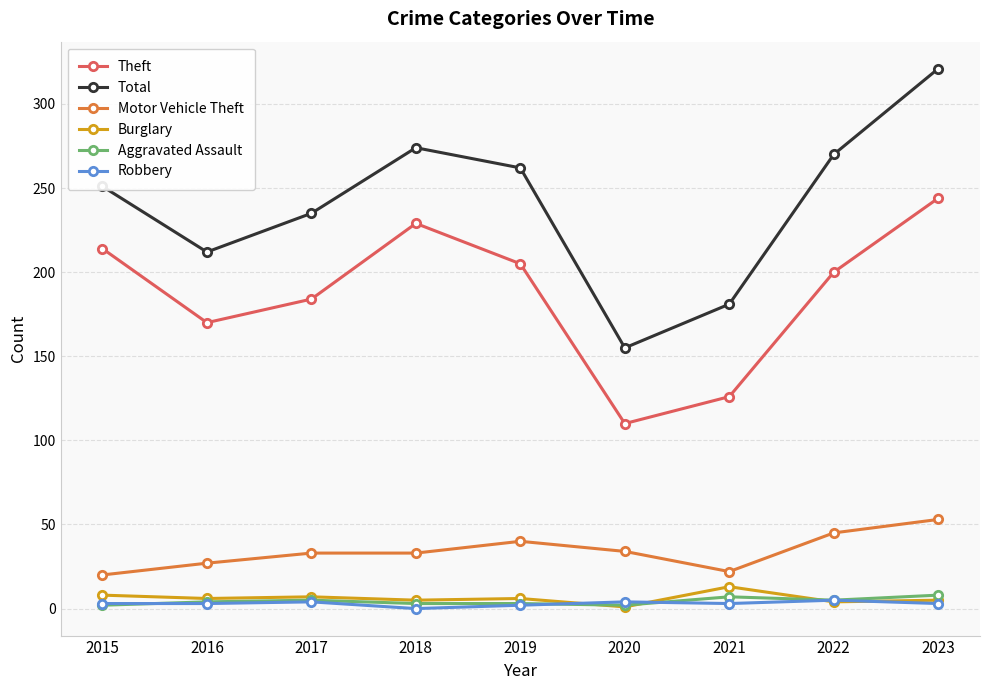

Where is the first local maximum for Total?

2018